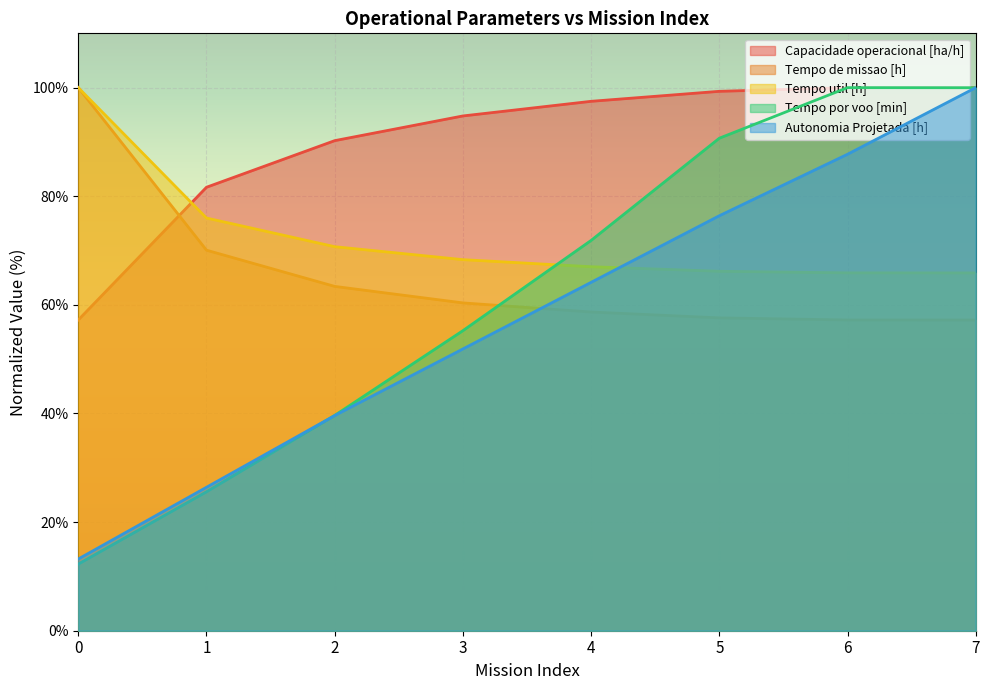

After their last crossing, which series has the higher values: Capacidade operacional [ha/h] or Tempo por voo [min]?

Capacidade operacional [ha/h]